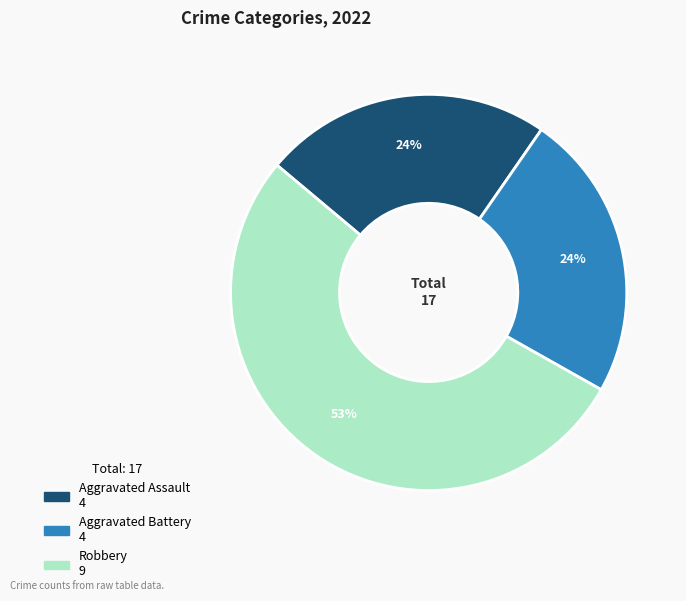

Does any single category account for the majority?

Yes